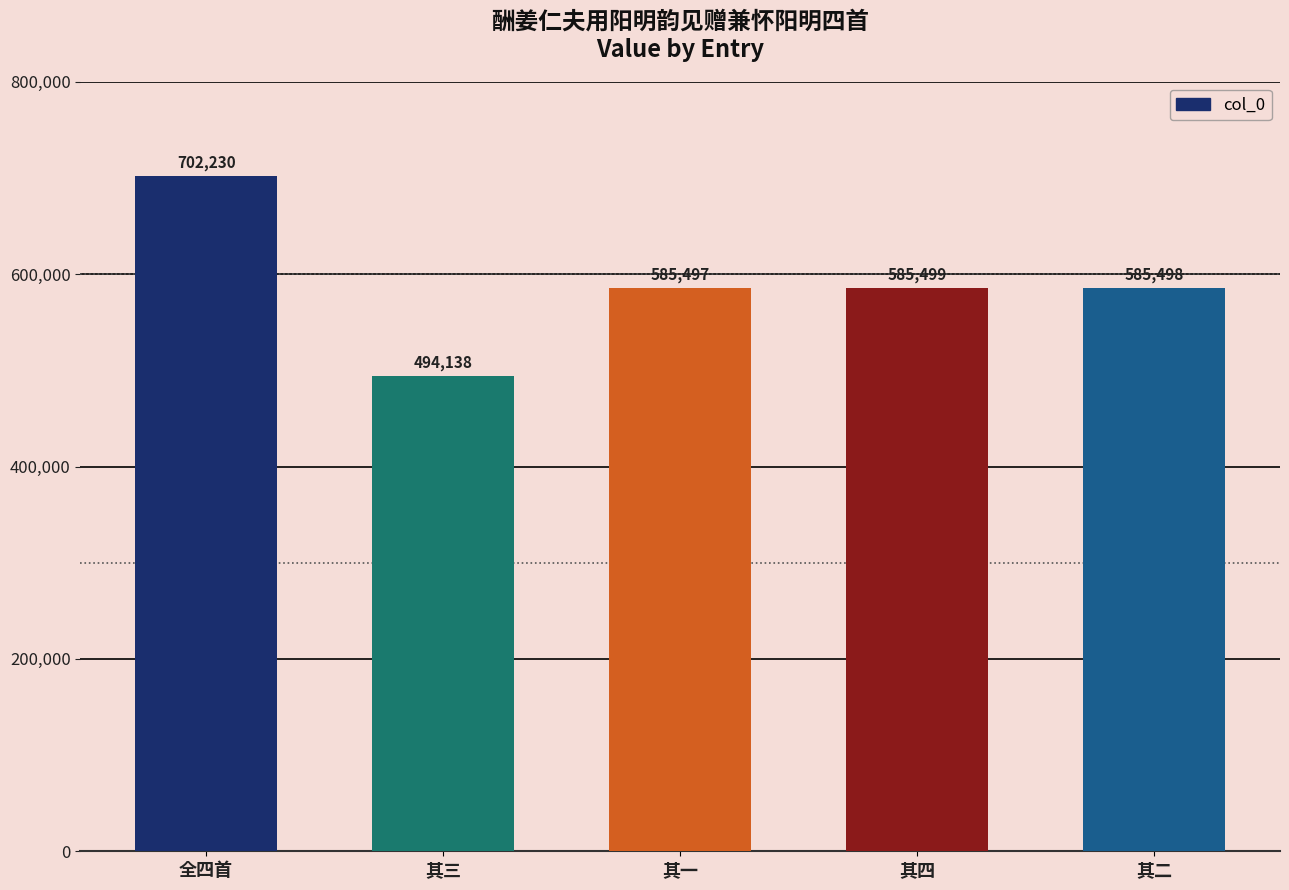

What is the smallest value displayed?

494138